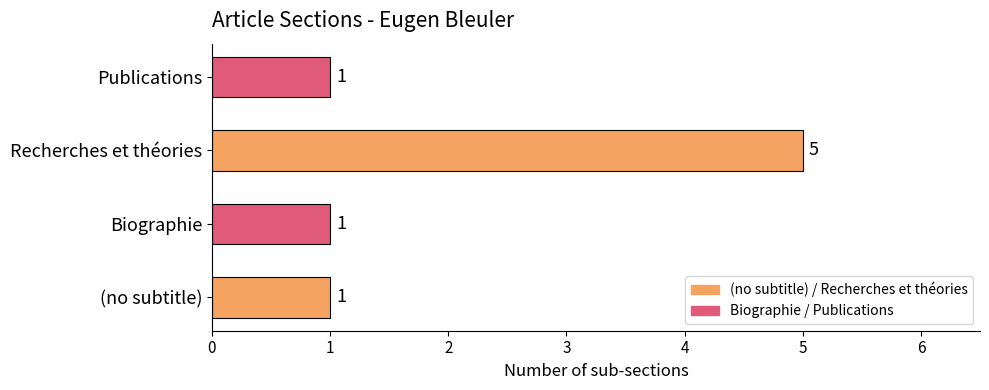

Is it true that the value at Publications is 0?

False